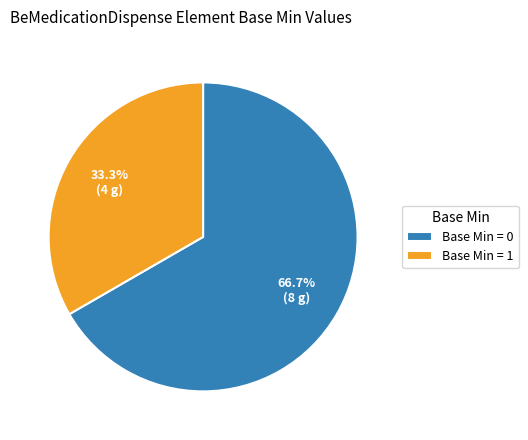

Is there any slice that represents more than half of the pie?

Yes